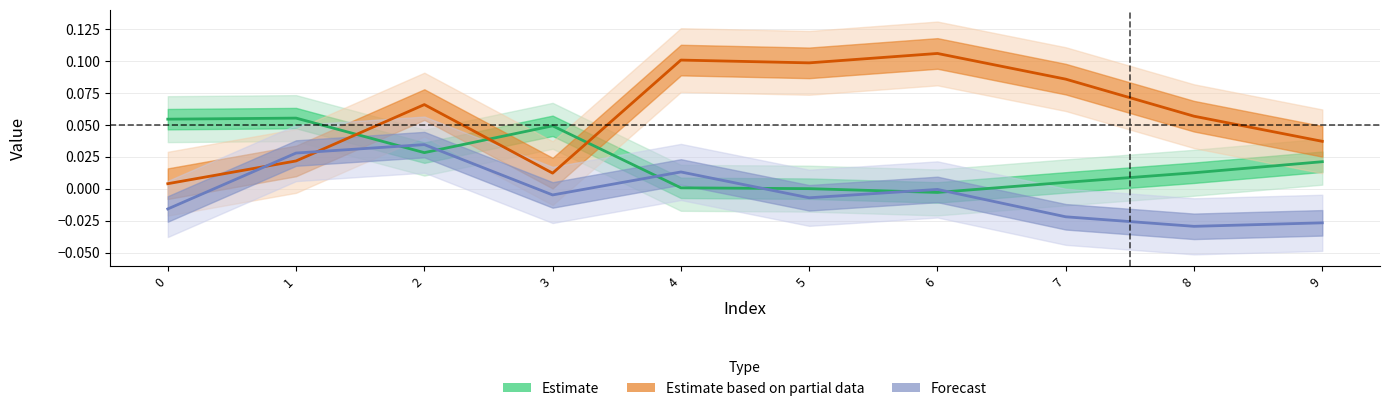

Rank the categories by Estimate value from highest to lowest.

1, 0, 3, 2, 9, 8, 7, 4, 5, 6